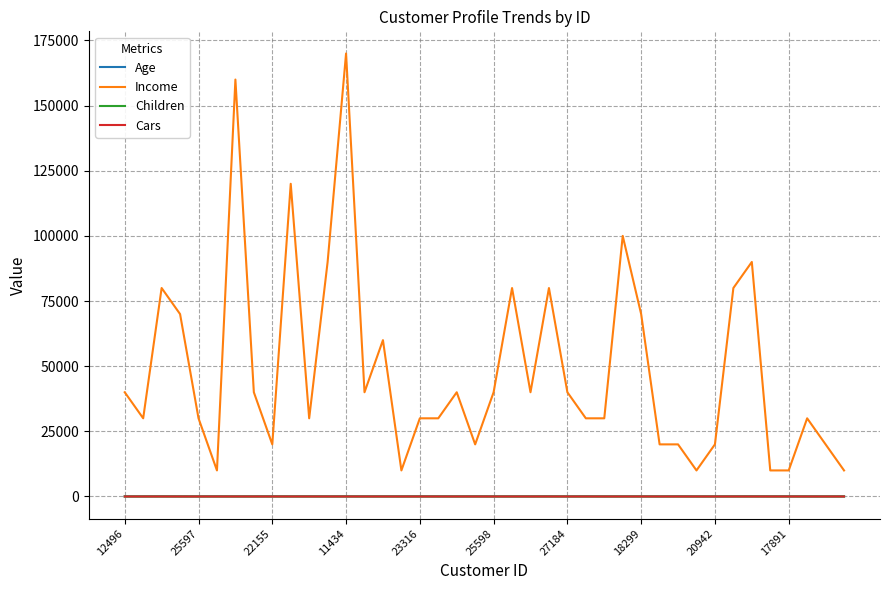

What is the minimum value for Income?

10000